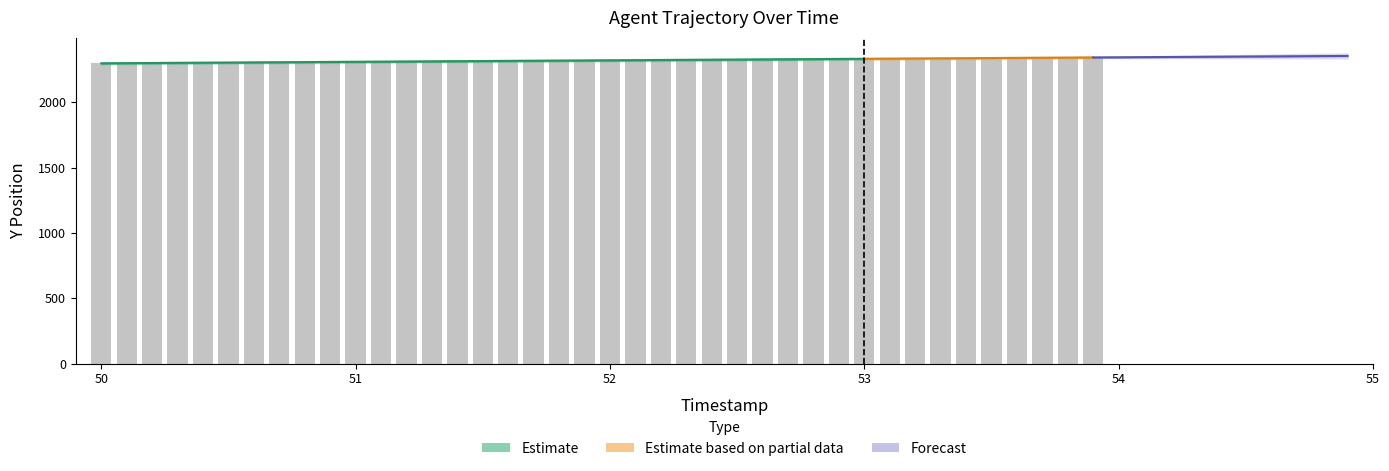

What is the average value?

2321.6